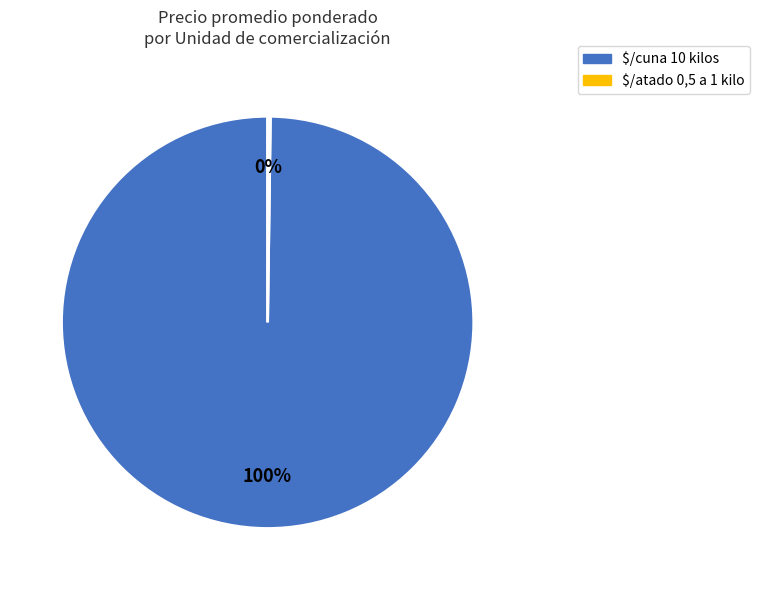

What is the largest slice in the pie chart?

$/cuna 10 kilos